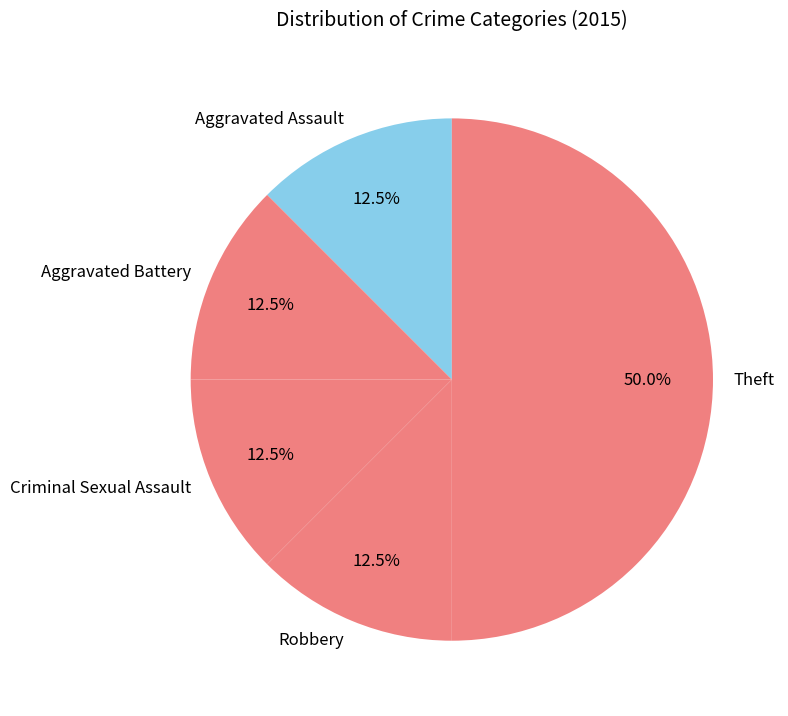

Which slice is the largest?

Theft